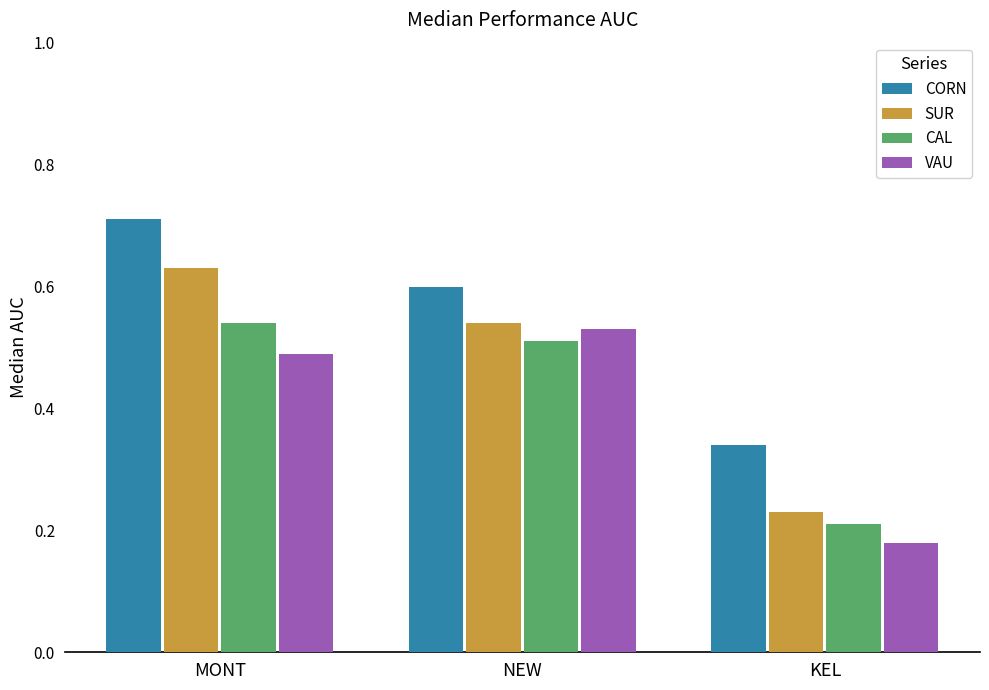

What are all the series names shown in the legend?

CORN, SUR, CAL, VAU